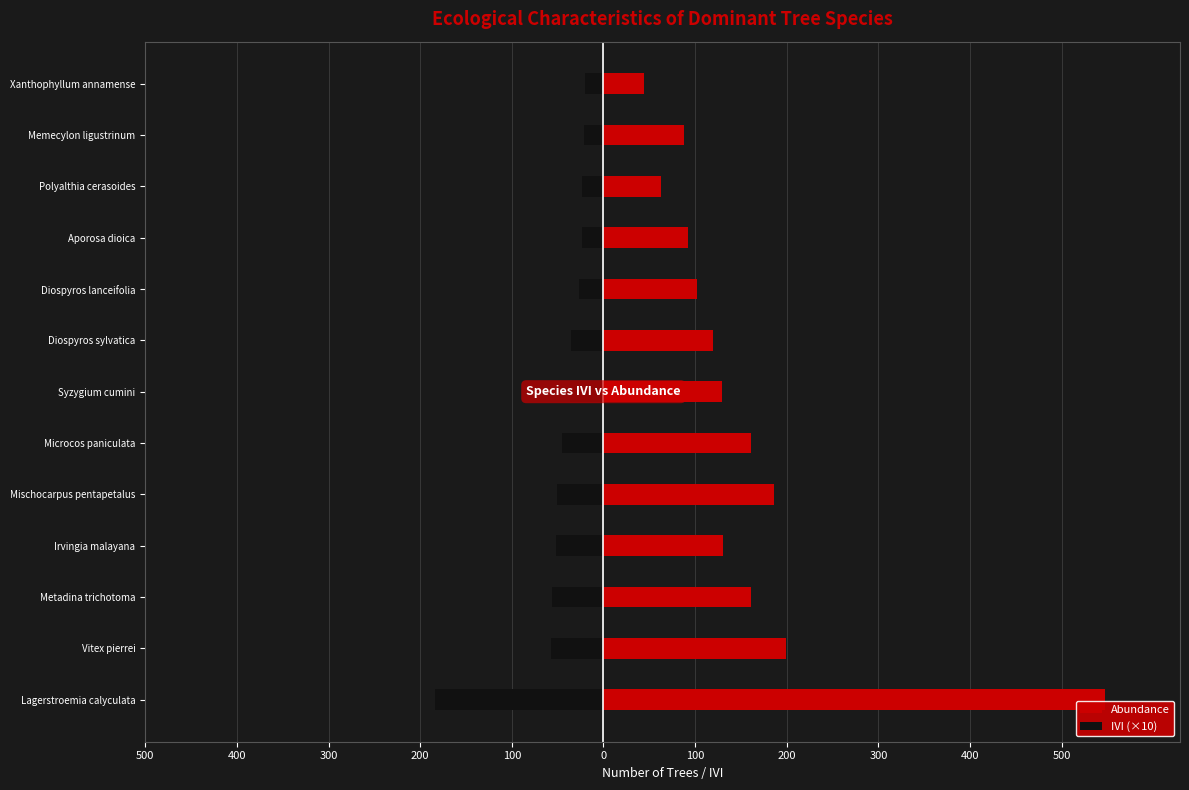

Which series changed the most between Metadina trichotoma and Diospyros lanceifolia?

Abundance